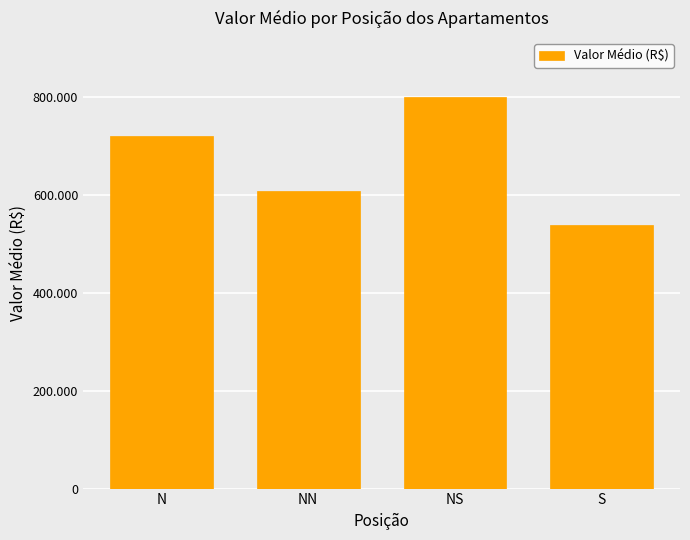

Does the chart contain any negative values?

No